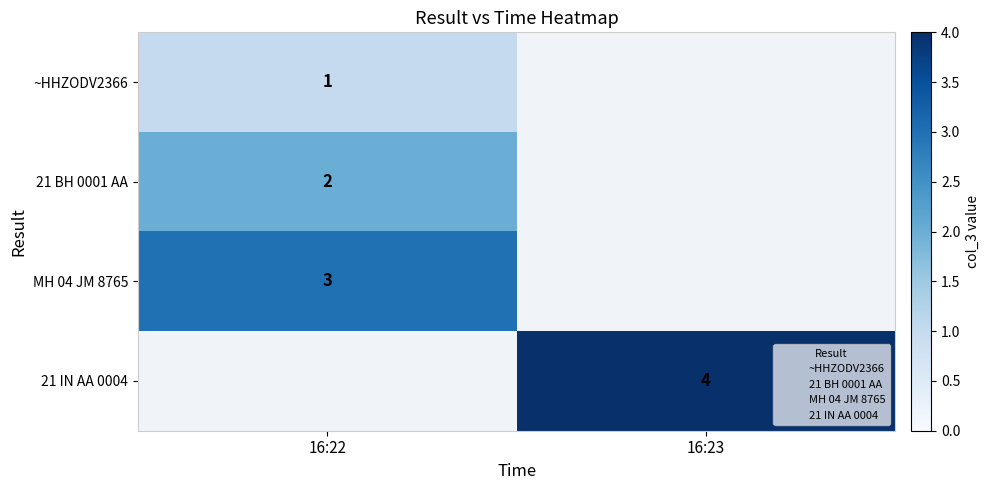

List the series in order of their peak value, highest first.

21 IN AA 0004, MH 04 JM 8765, 21 BH 0001 AA, ~HHZODV2366